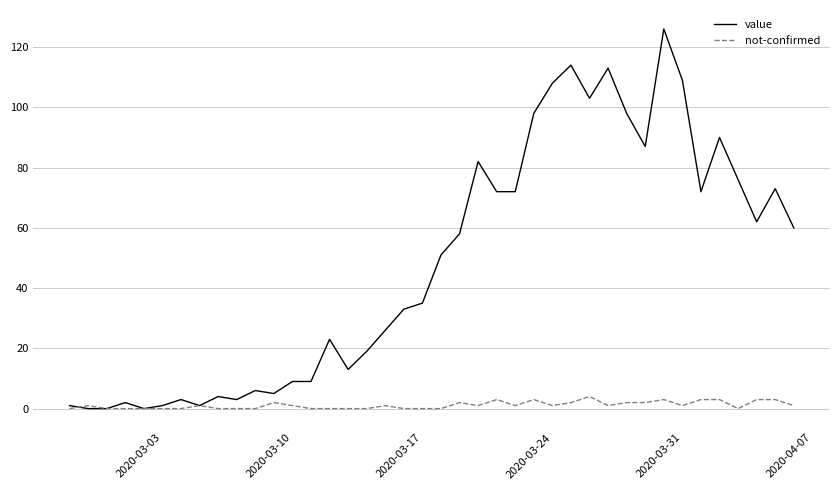

List the series in order of their peak value, highest first.

value, not-confirmed